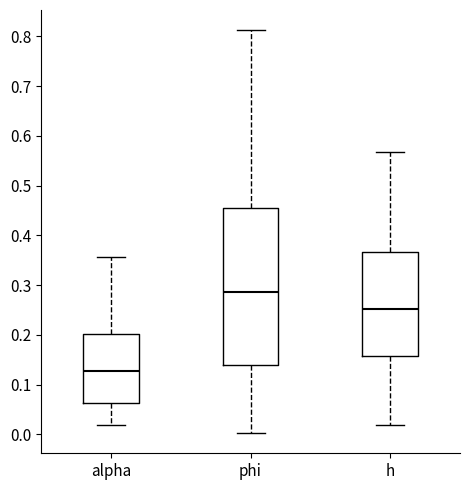

Which box has the highest median line?

phi